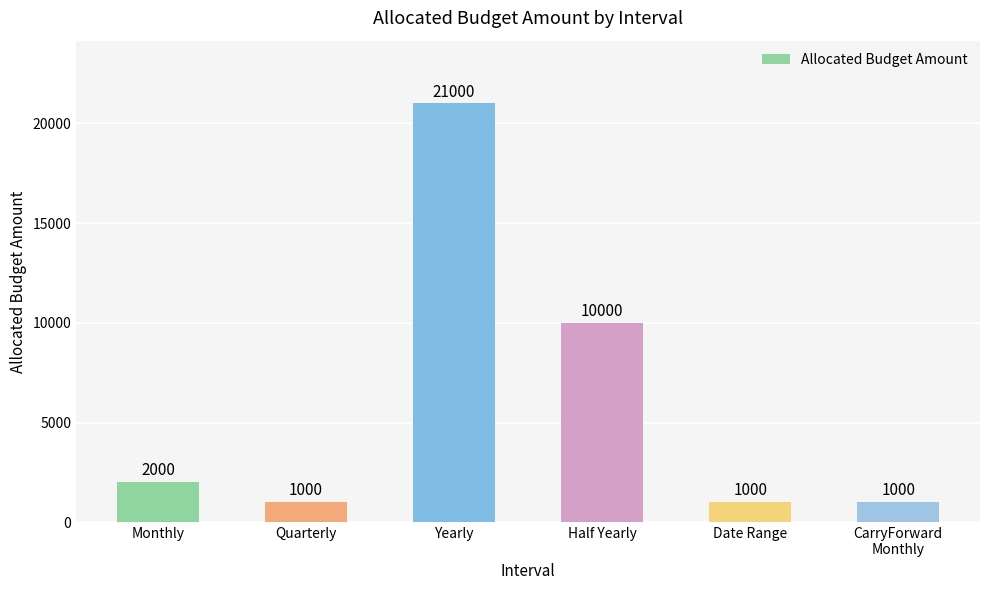

What is the smallest value displayed?

1000